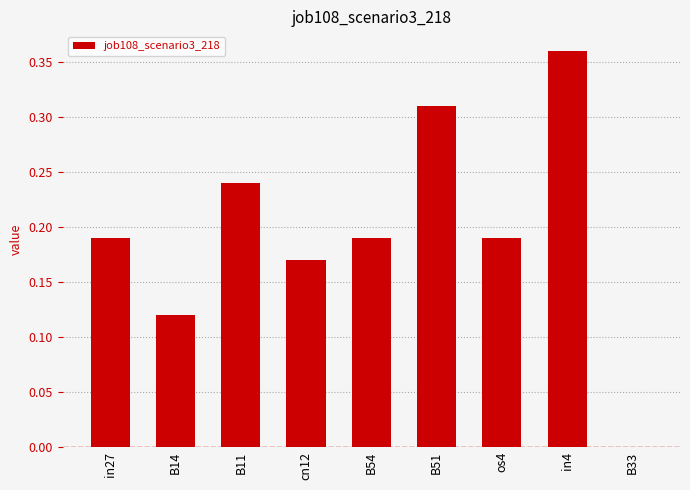

What is the sum of all values?

1.8